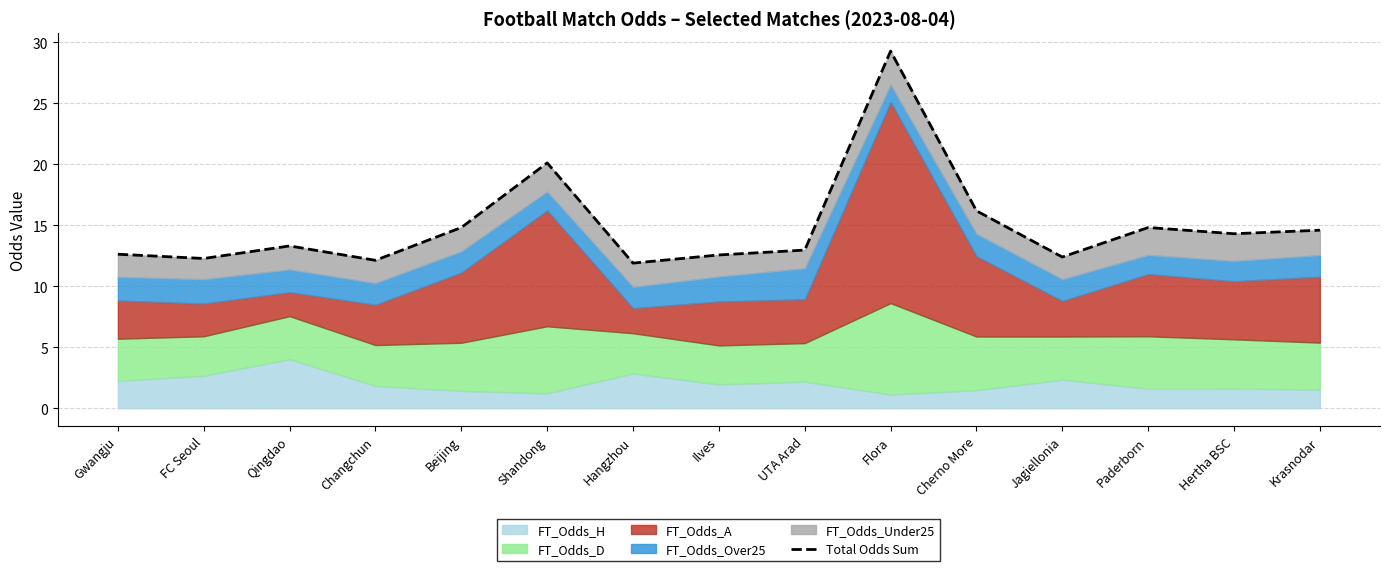

Reading left to right, extract all data points from this chart.

Gwangju=12.6	FC Seoul=12.3	Qingdao=13.3	Changchun=12.1	Beijing=14.8	Shandong=20.1	Hangzhou=11.9	Ilves=12.6	UTA Arad=13.0	Flora=29.3	Cherno More=16.2	Jagiellonia=12.4	Paderborn=14.8	Hertha BSC=14.3	Krasnodar=14.6